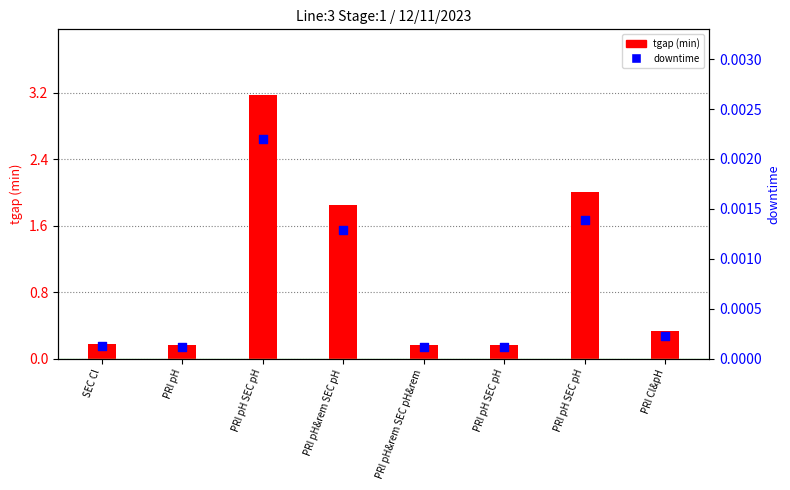

At how many categories does at least one series exceed 2?

1